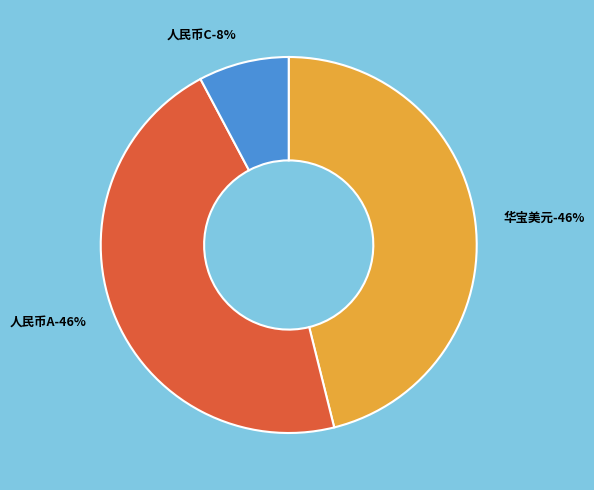

To the nearest percent, what portion does 华宝标普美国消费(QDII-LOF)人民币C represent?

8%